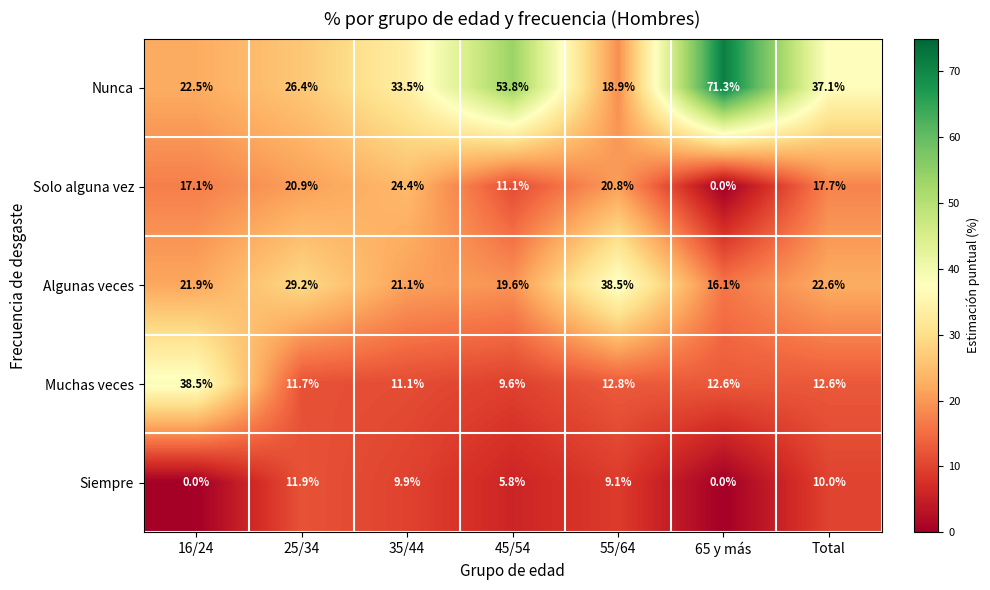

At which label is Muchas veces closest to 24?

55/64